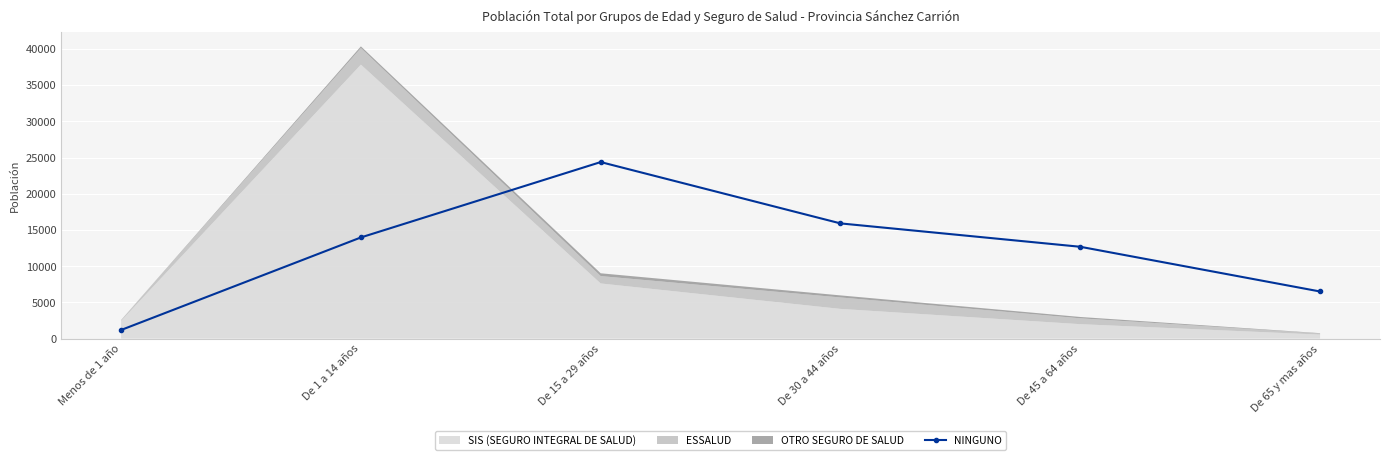

Where is the data nearest to the value 12786?

De 45 a 64 años